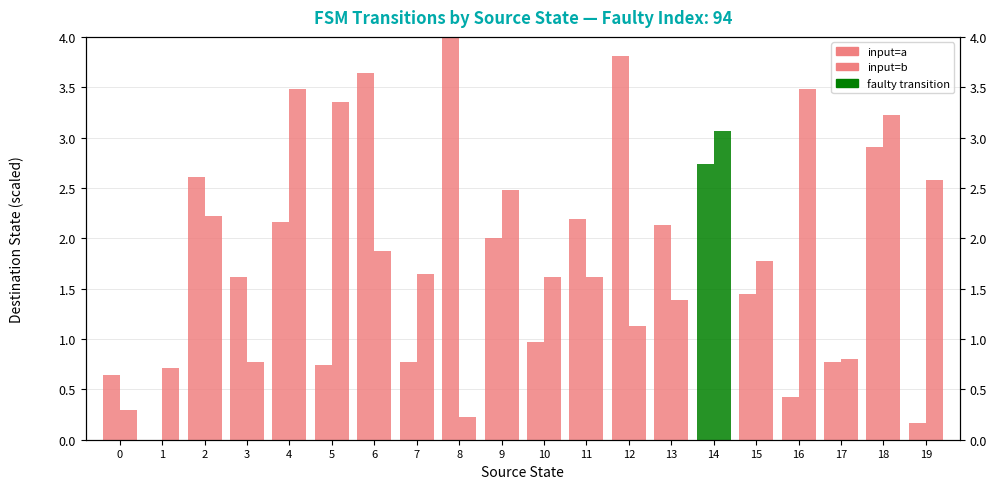

Which series has the largest range (max minus min)?

input=a